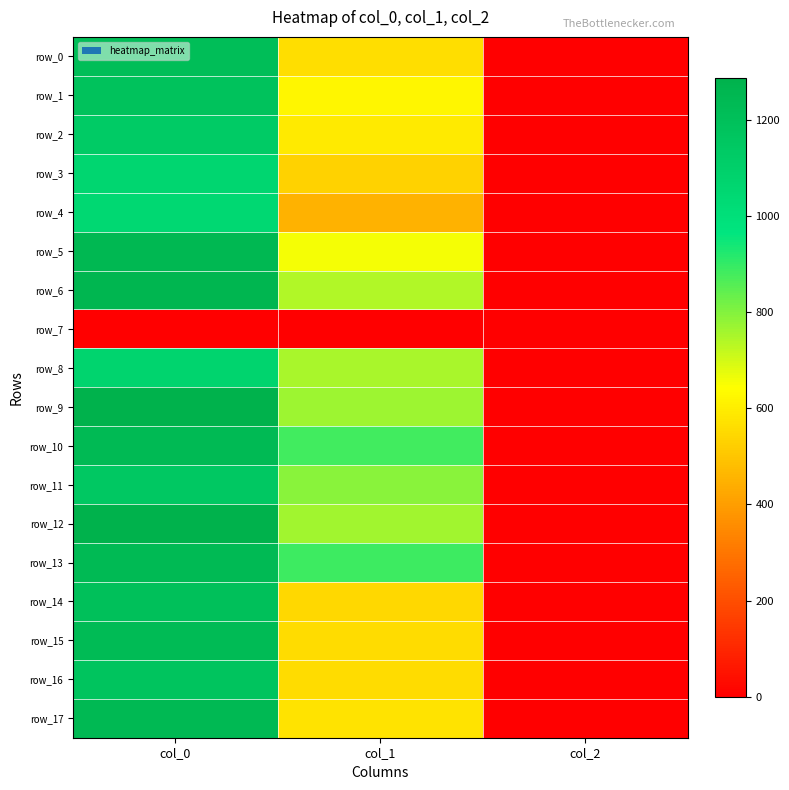

The row_3 series shows 3.4 at col_2. True or false?

False